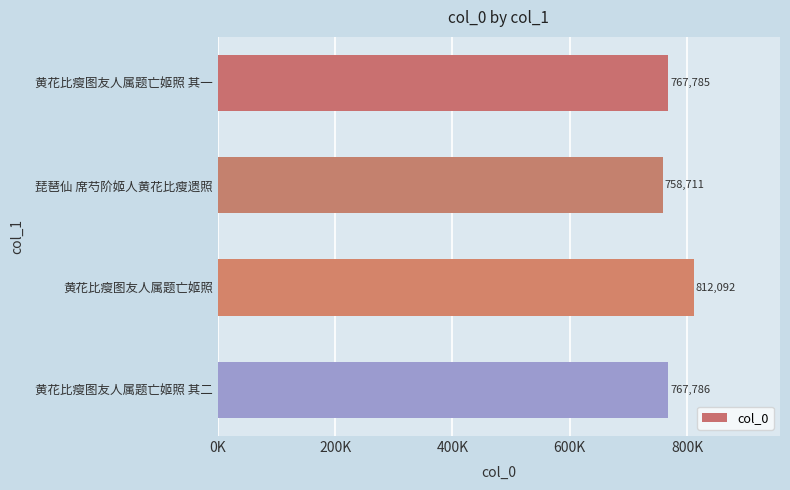

Which label corresponds to the smallest value in the chart?

琵琶仙 席芍阶姬人黄花比瘦遗照